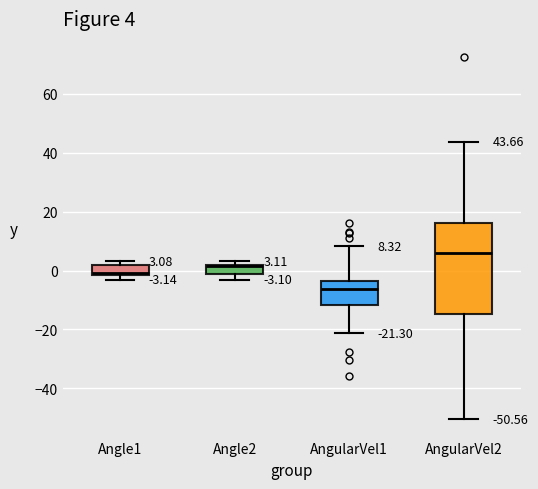

Comparing the boxes themselves (not the whiskers), which one is the tallest?

AngularVel2